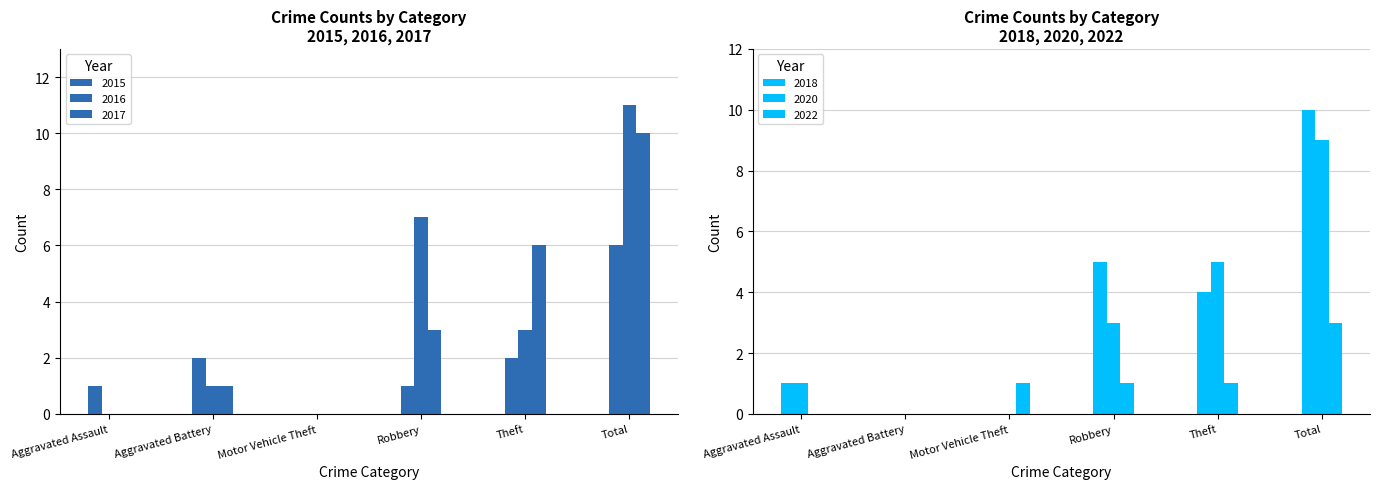

Are the bars horizontal?

No